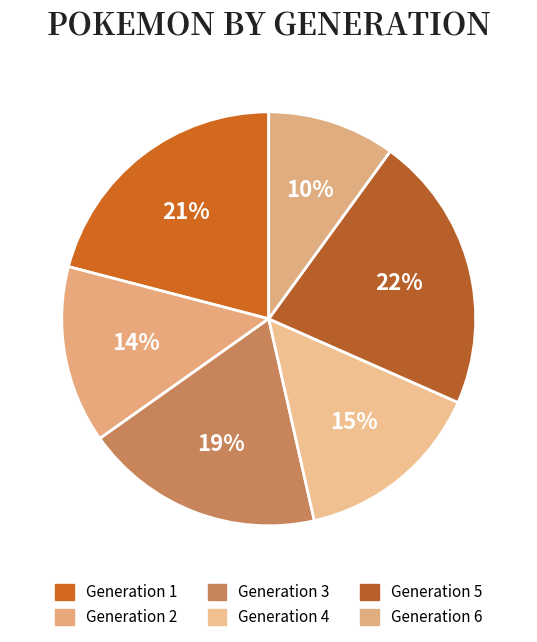

How many segments does this pie chart have?

6